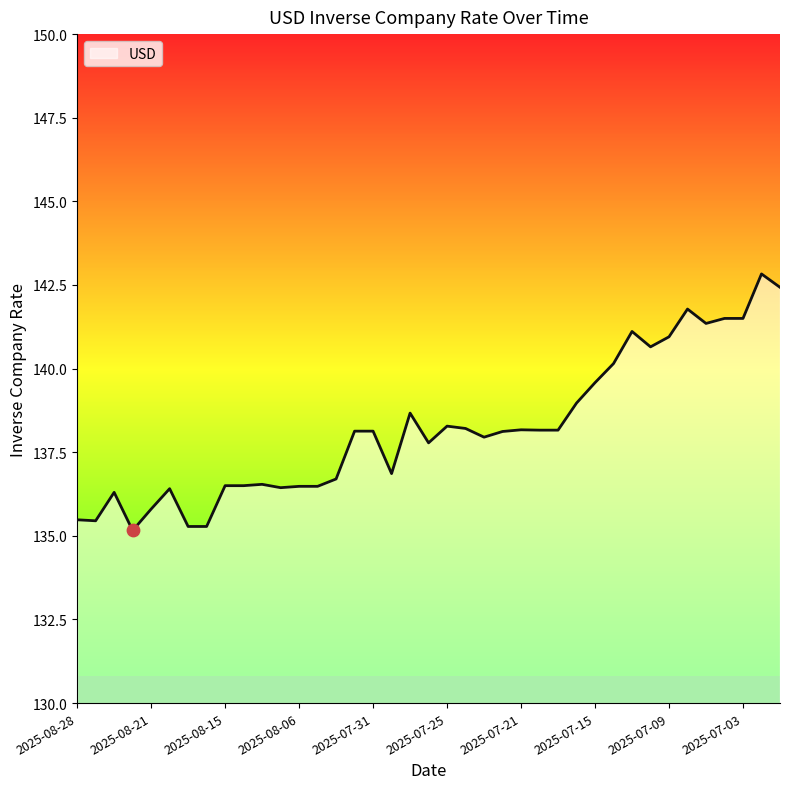

What is the greatest value displayed?

142.8